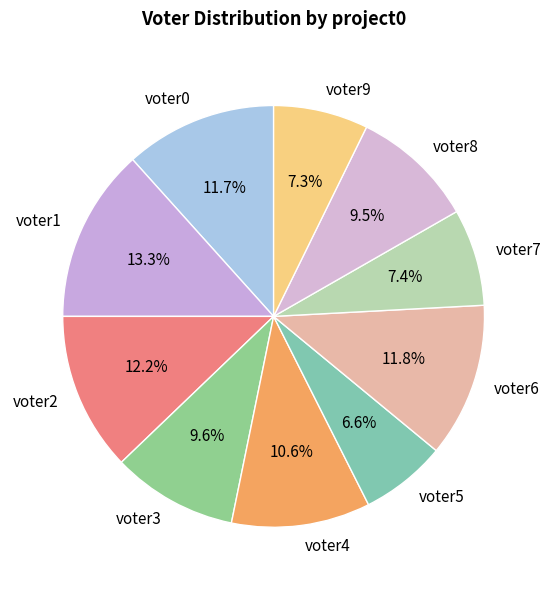

Which has a higher value, voter0 or voter1?

voter1